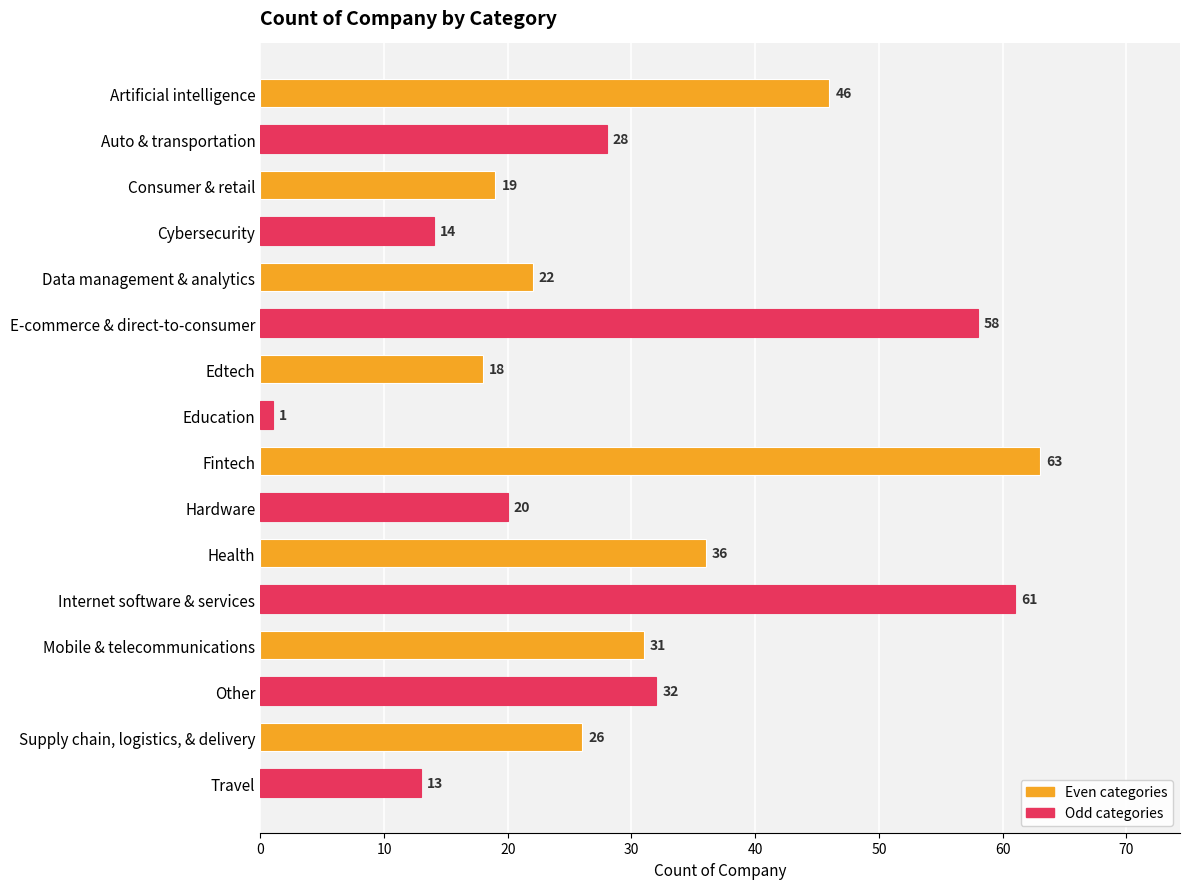

The value at Supply chain, logistics, & delivery is 10. True or false?

False